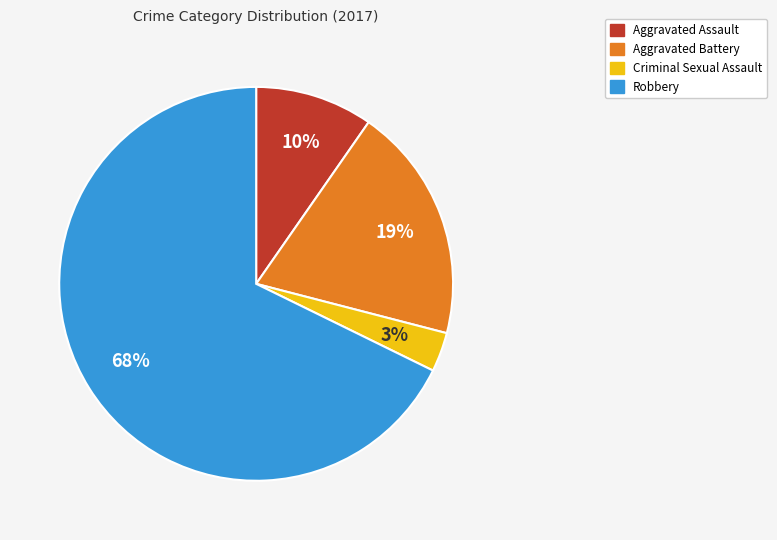

What is the majority slice?

Robbery